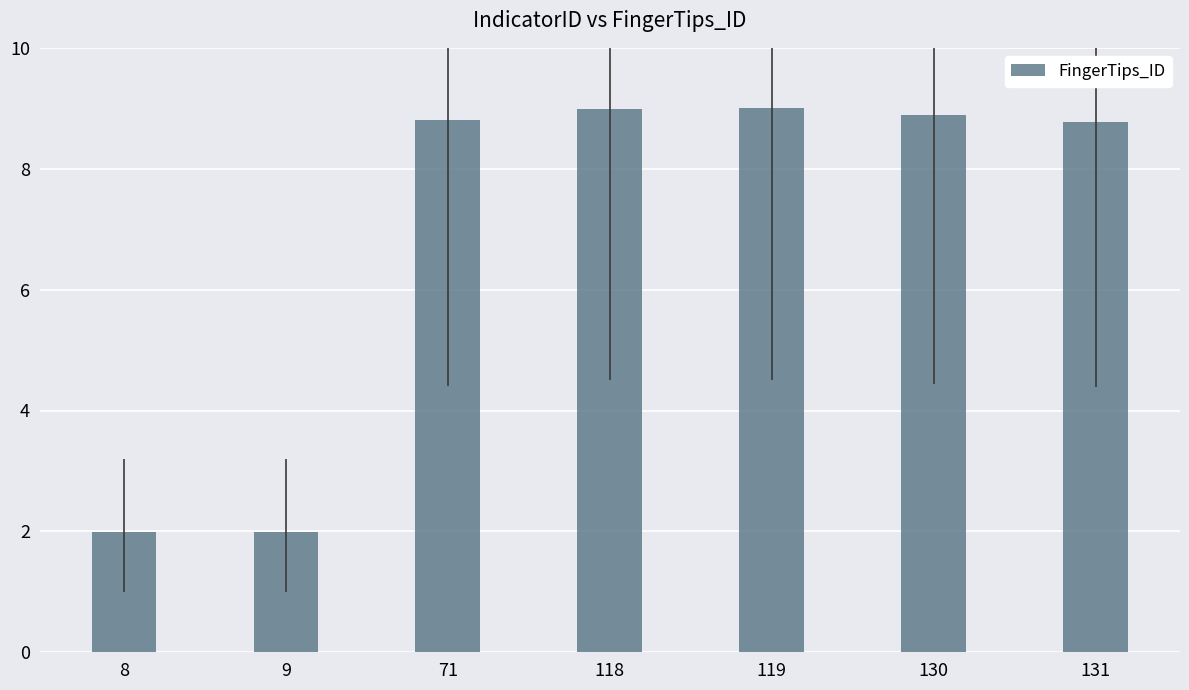

Count the values in the range 1 to 8.

2